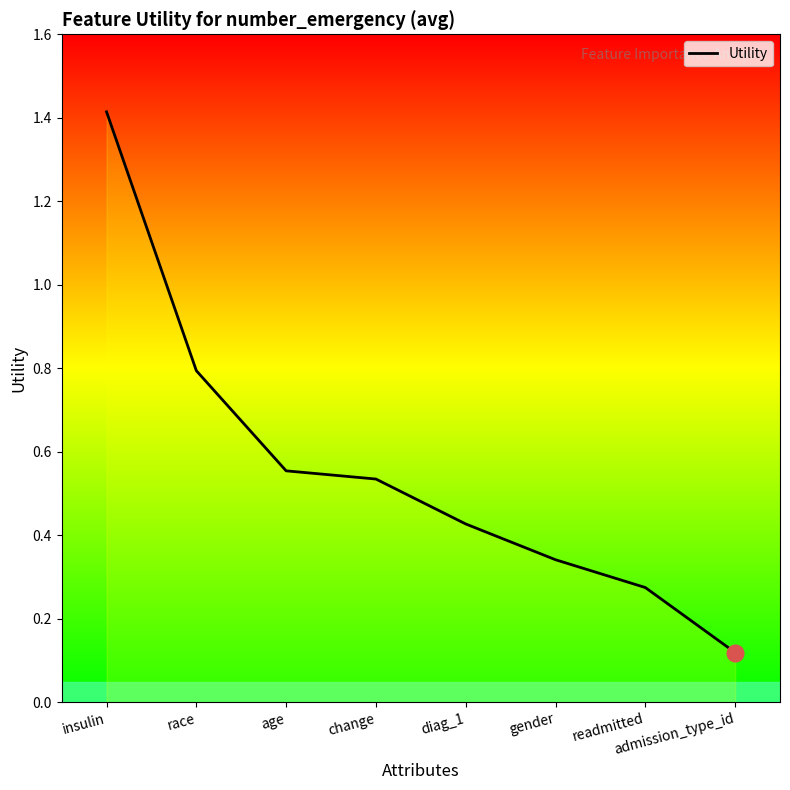

Between race and insulin, which is larger?

insulin